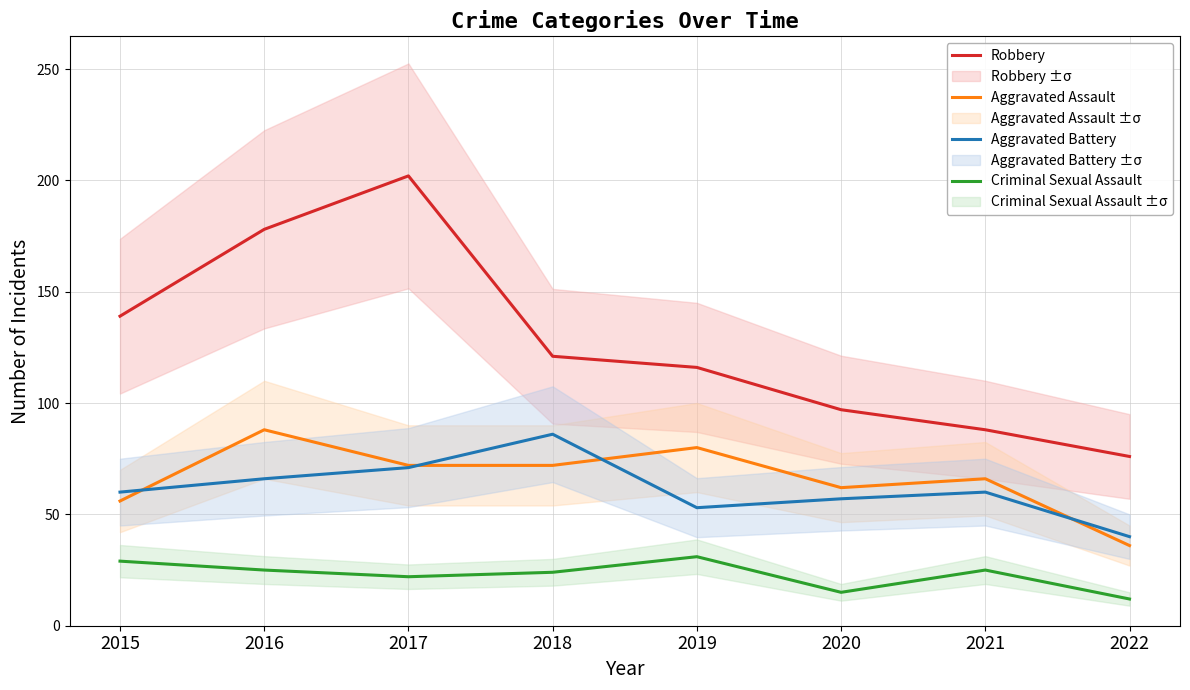

Is this an area chart (filled region under the line)?

No